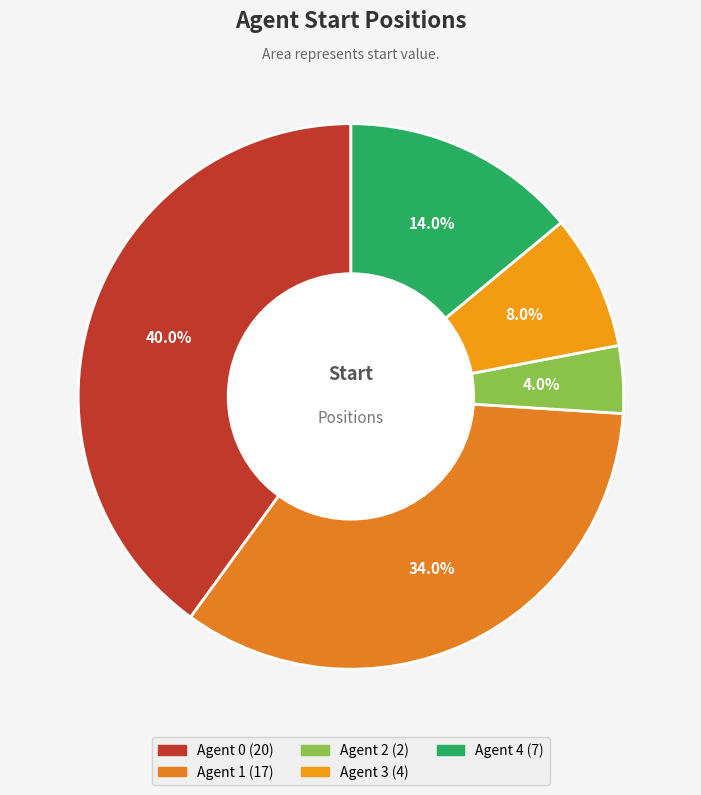

How many slices are in this pie chart?

5